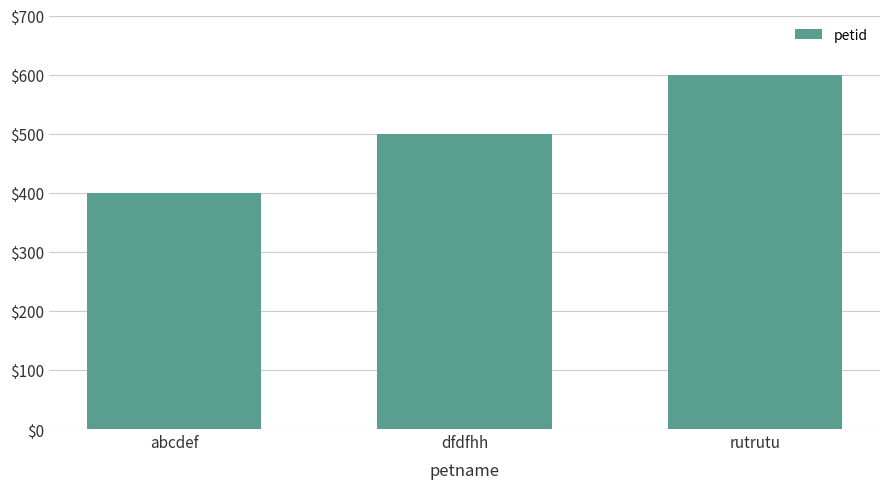

Are the bars horizontal?

No